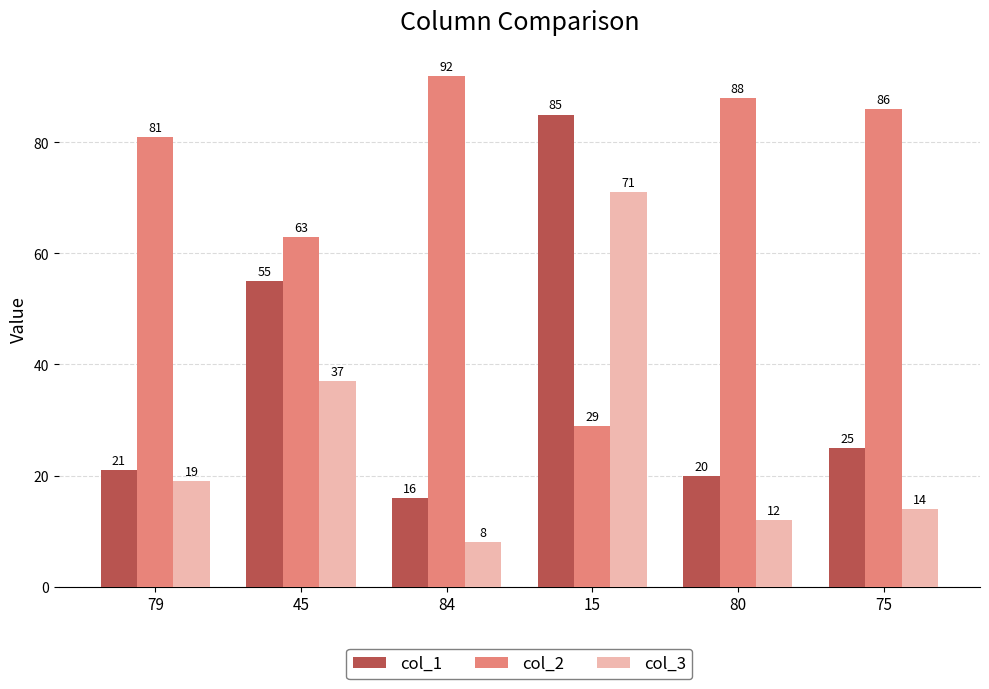

True or false: col_1 has a value of 6 at 80.

False